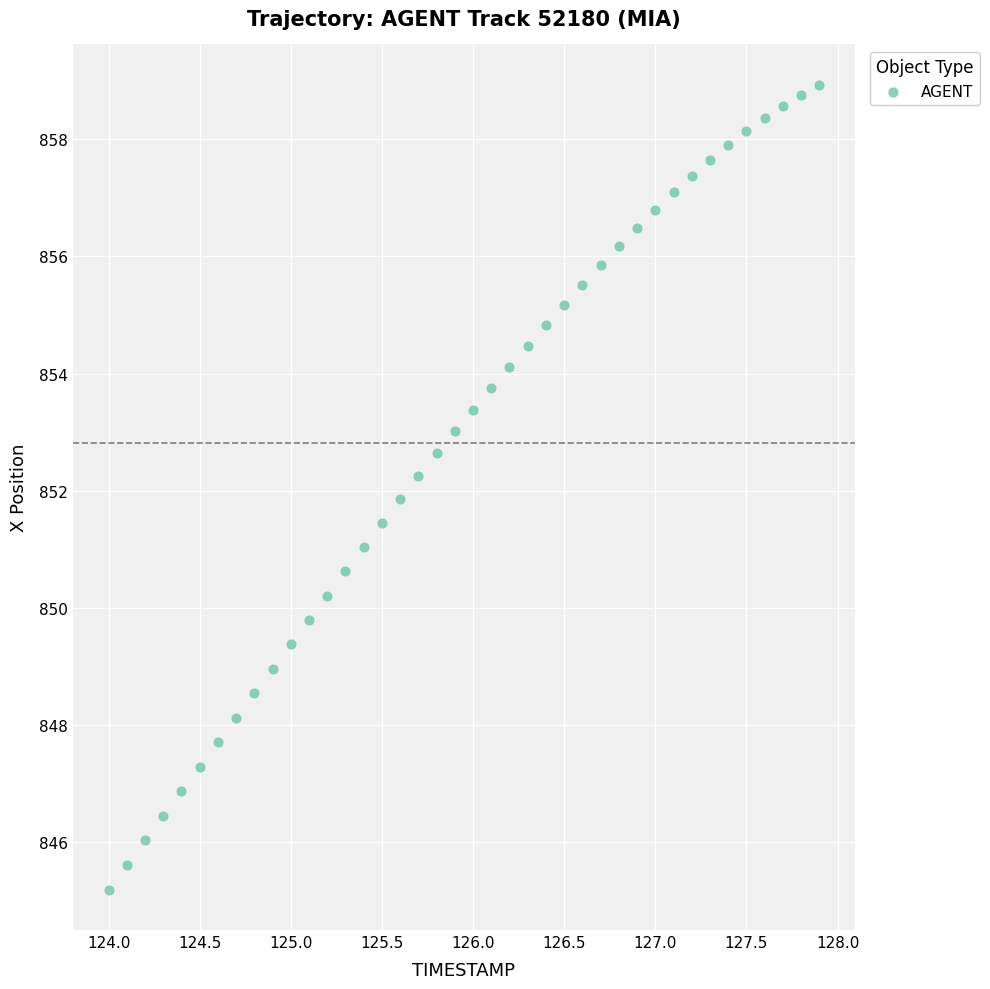

What is the range of X values (max minus min)?

3.9